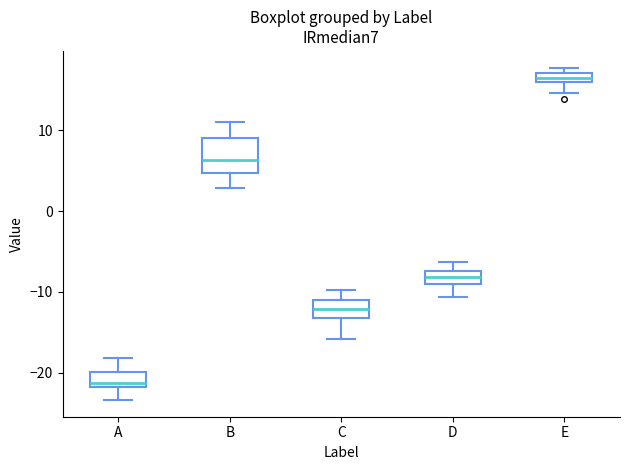

Where does the median line of the box for B sit on the y-axis? The values are not printed on the chart, so give them approximately, as read against the axis.

6